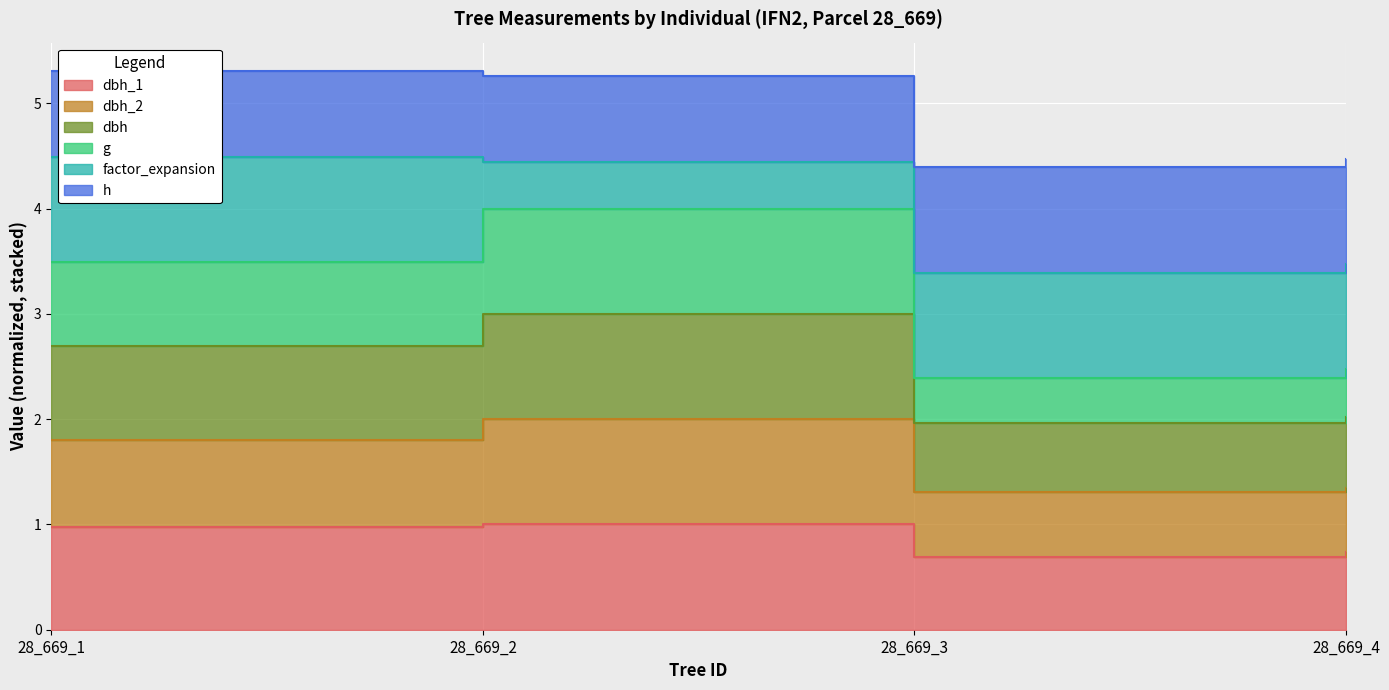

What is the greatest value displayed?

4.5